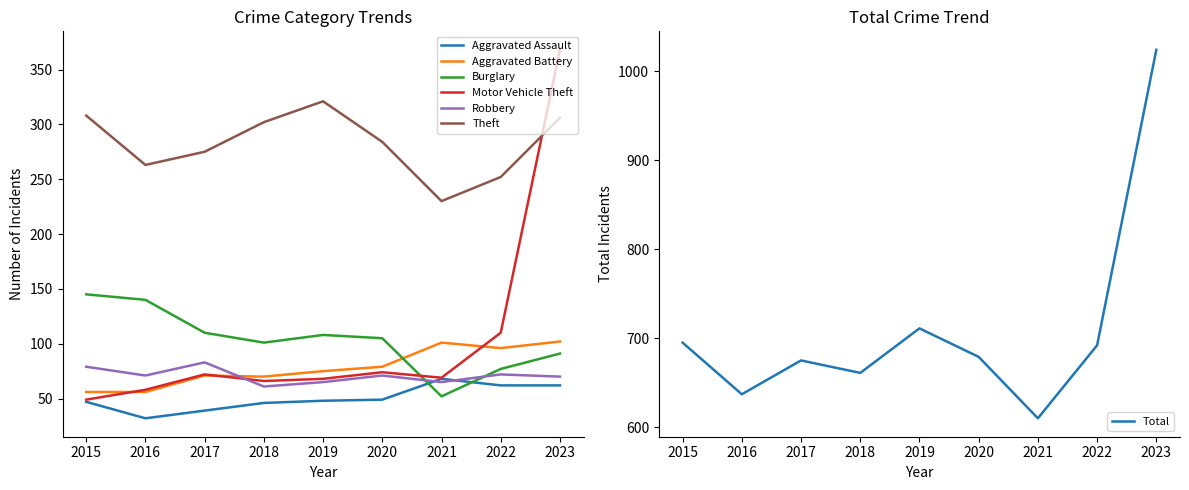

True or false: Theft and Burglary cross at least once.

False